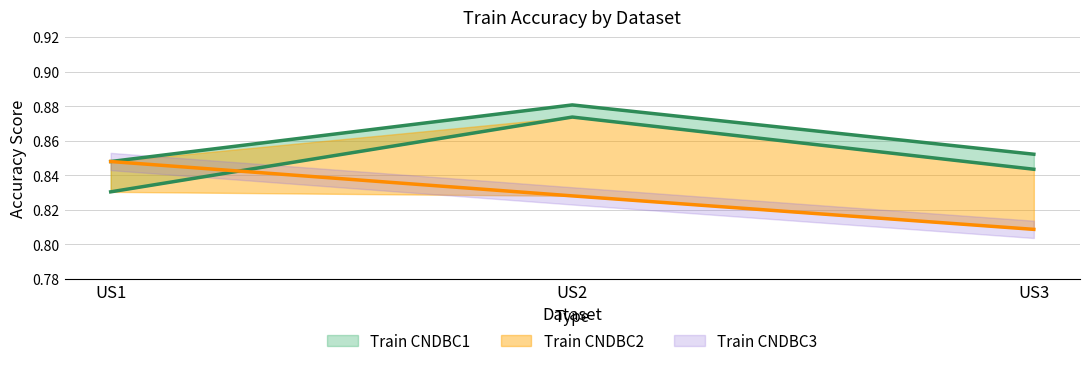

Reading left to right, list all the values displayed in this chart.

Train CNDBC1: US1=0.8	US2=0.9	US3=0.9
Train CNDBC2: US1=0.8	US2=0.9	US3=0.8
Train CNDBC3: US1=0.8	US2=0.8	US3=0.8